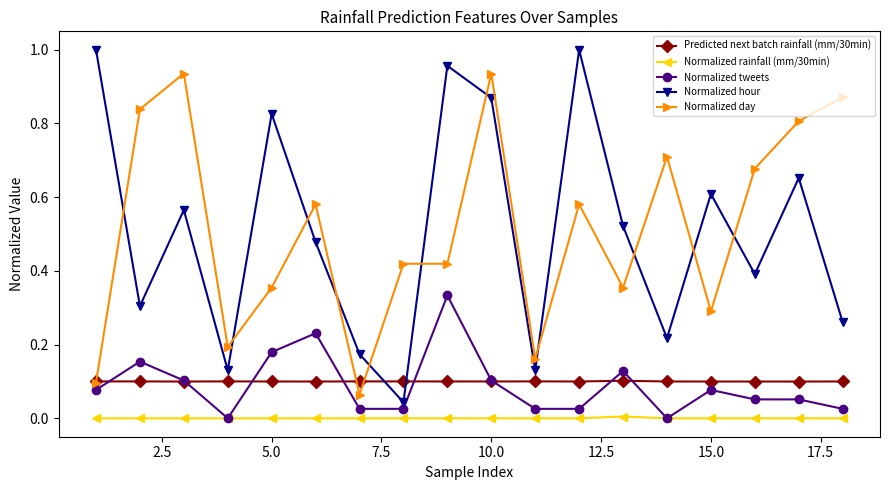

True or false: Normalized tweets has more than 0 interior local peaks.

True